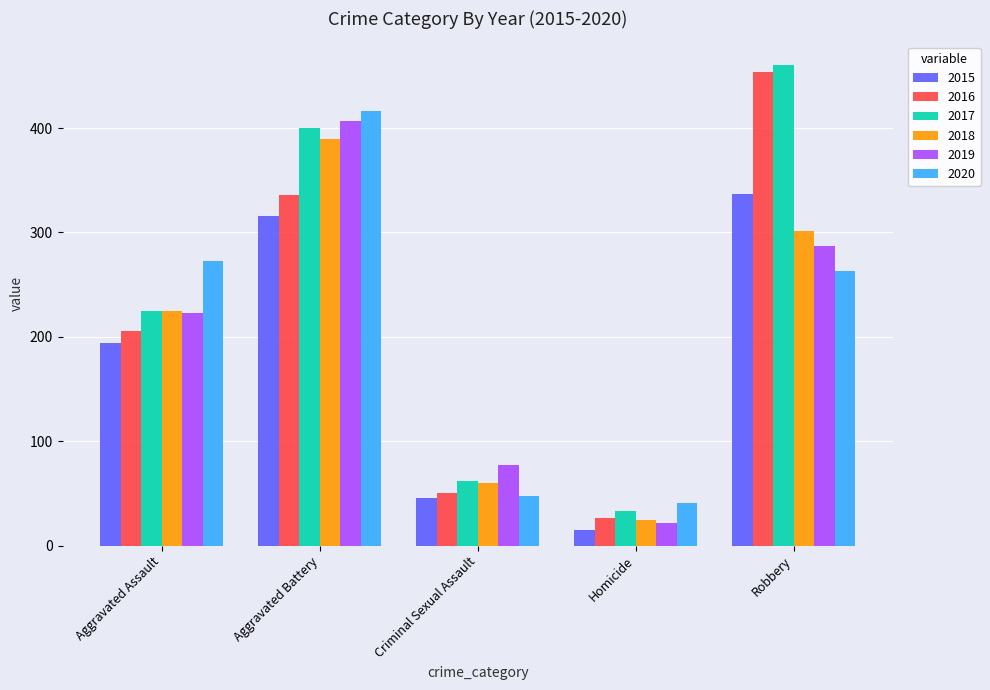

What is the label of the 2nd bar from the left?

Aggravated Battery